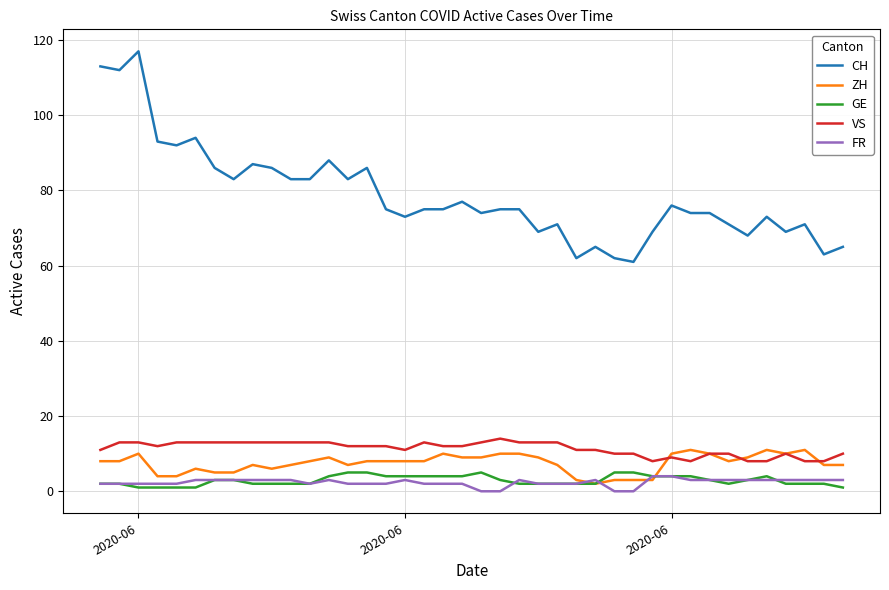

What is the lowest value of the VS series?

8